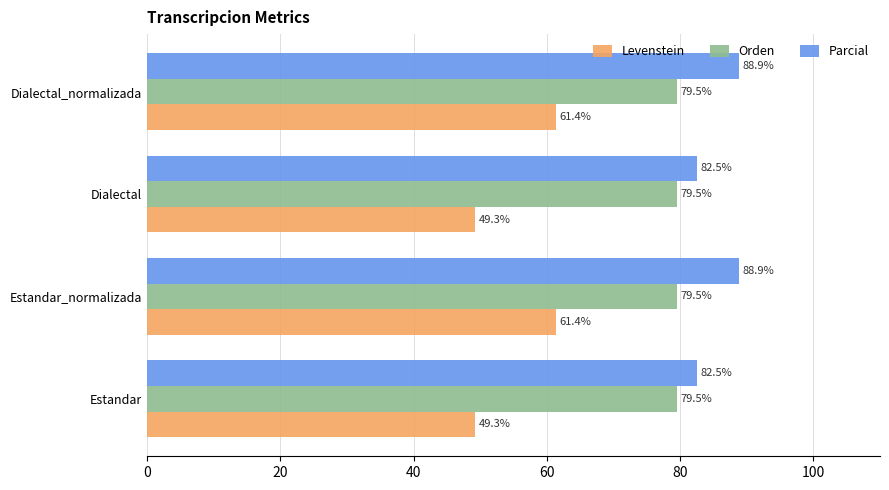

What is the smallest value displayed?

49.3